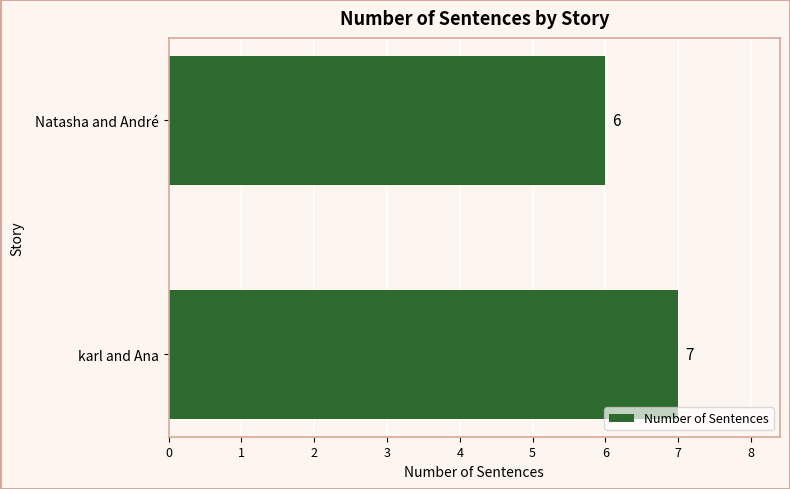

What is the ratio of the value at karl and Ana to the value at Natasha and André?

1.2